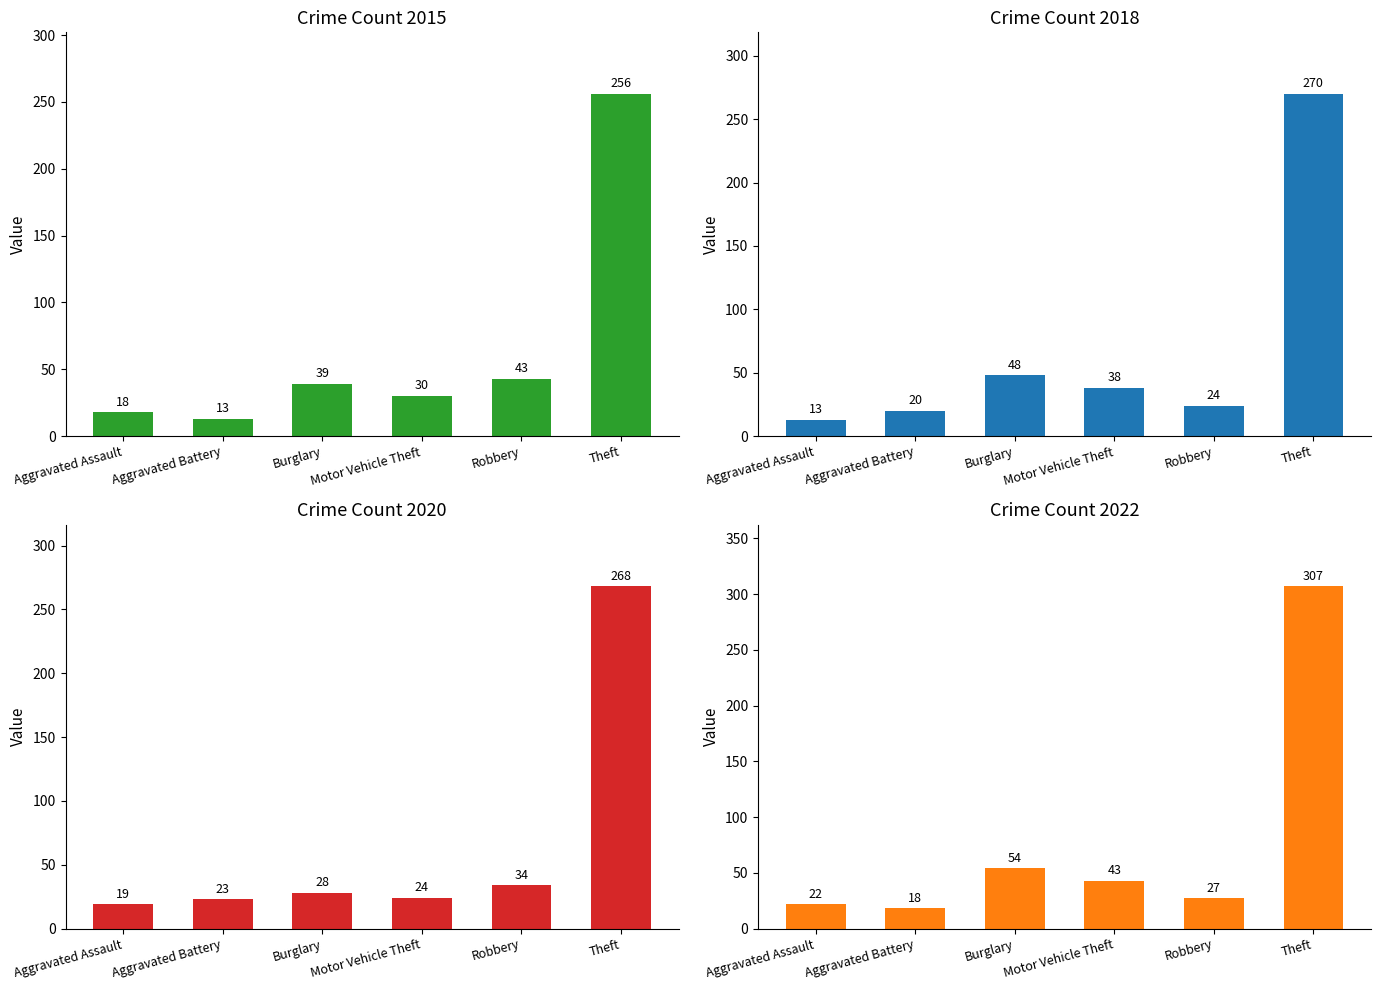

Which series has the largest range (max minus min)?

2022